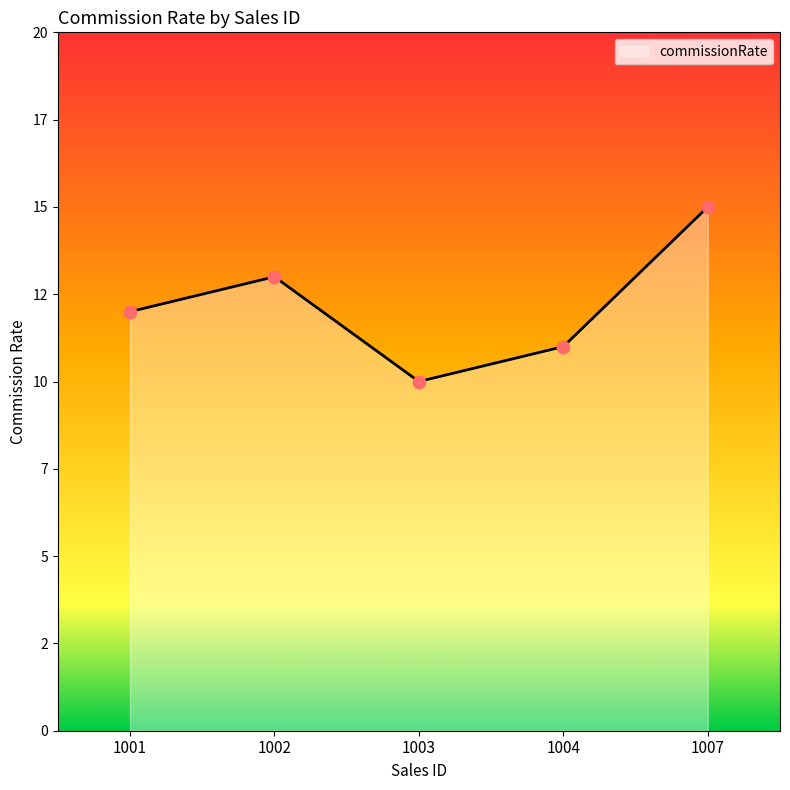

Is this an area chart (filled region under the line)?

Yes